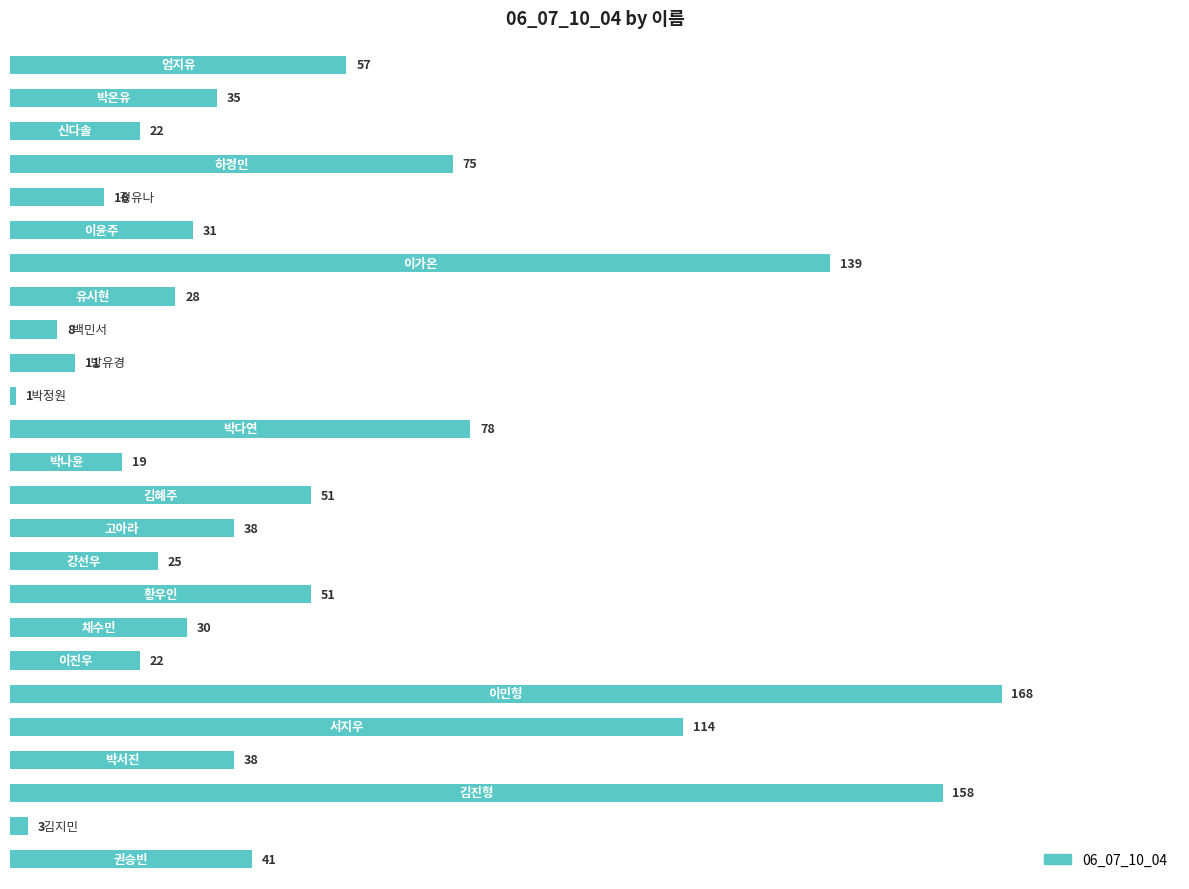

What is the difference between the maximum and second lowest values?

165